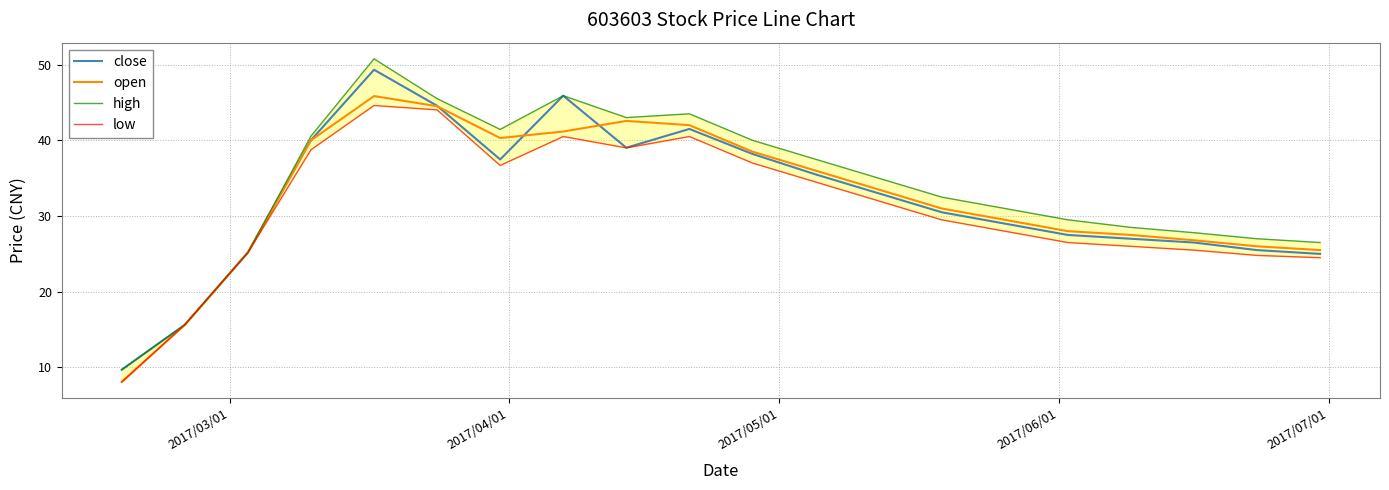

What is the minimum value shown in the chart?

8.1